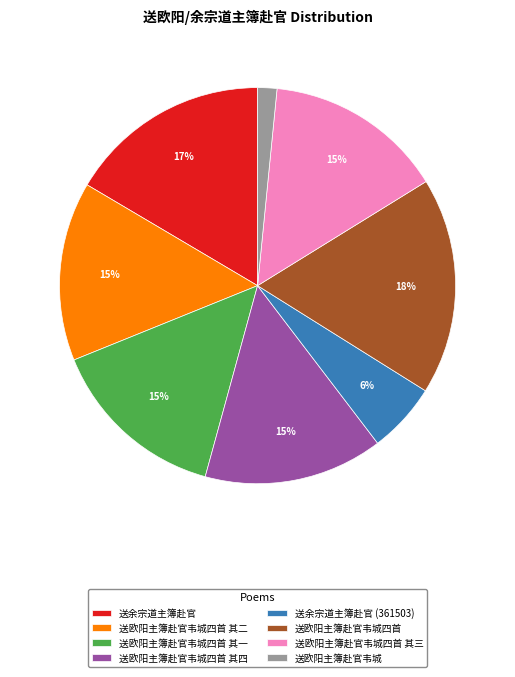

Is there any slice that represents more than half of the pie?

No